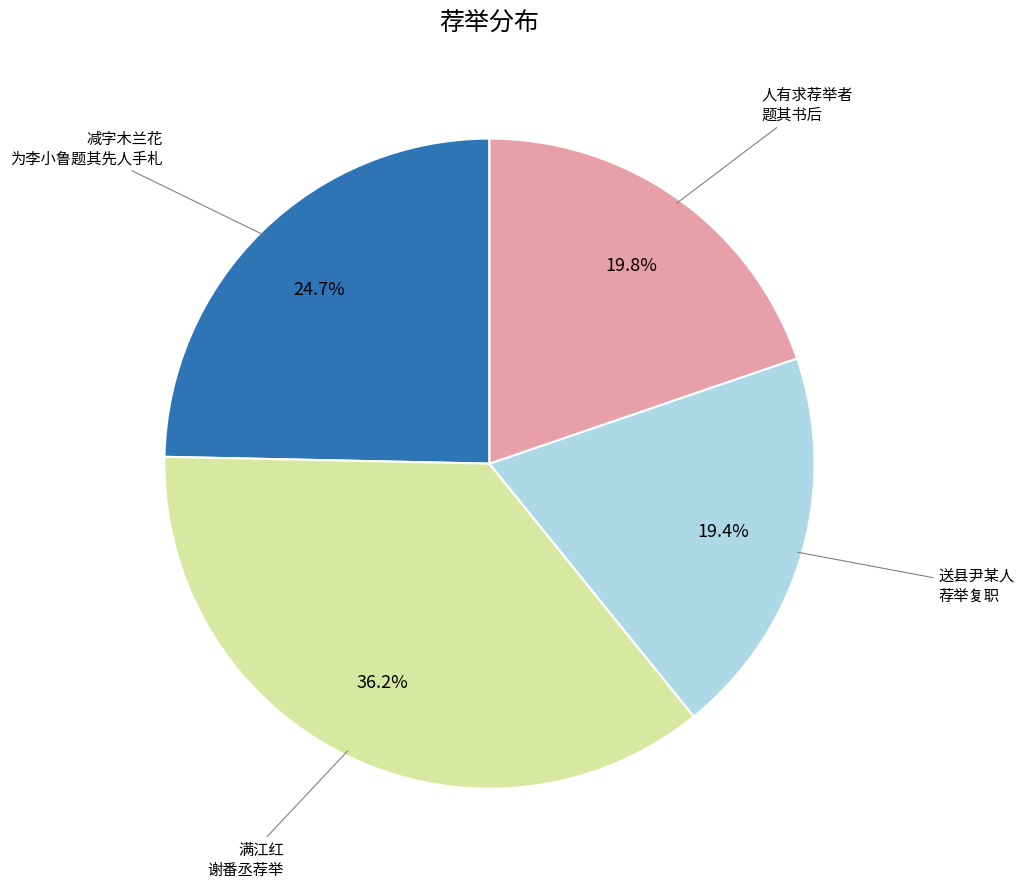

Is there any slice that represents more than half of the pie?

No